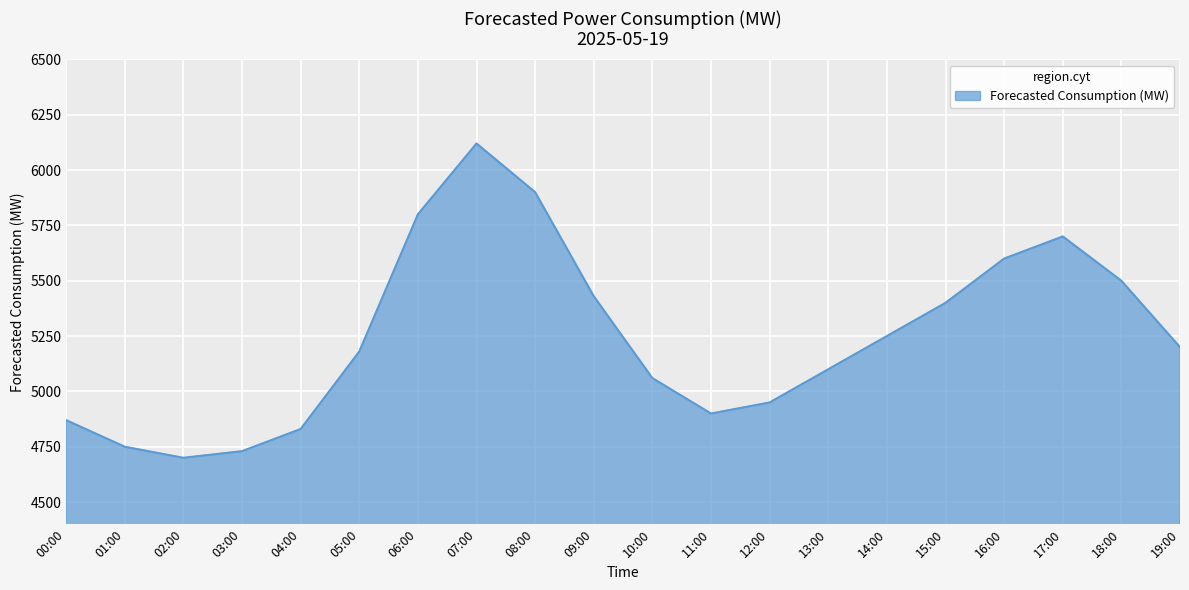

Does the chart display data point markers on the line(s)?

No